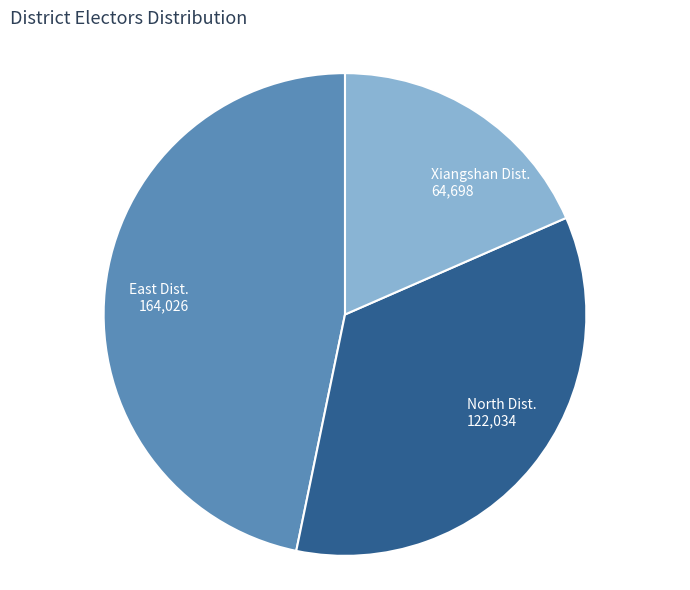

Does any single category account for the majority?

No